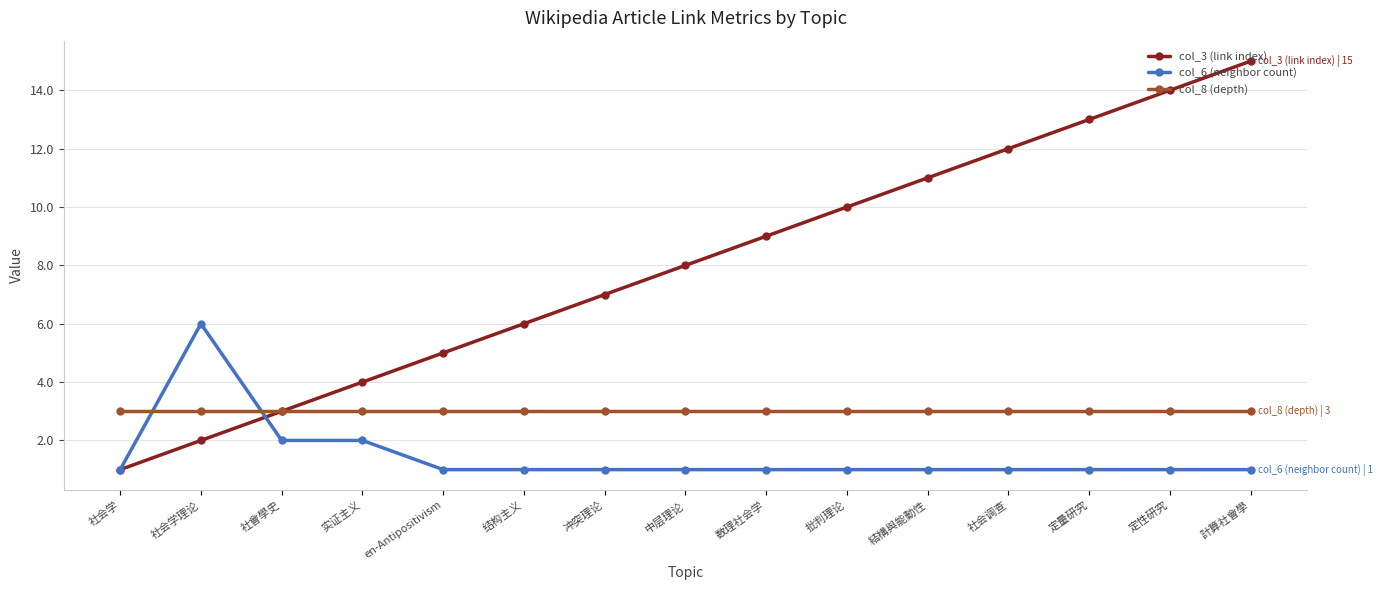

Is it true that col_3 (link index) equals 3 at 实证主义?

False